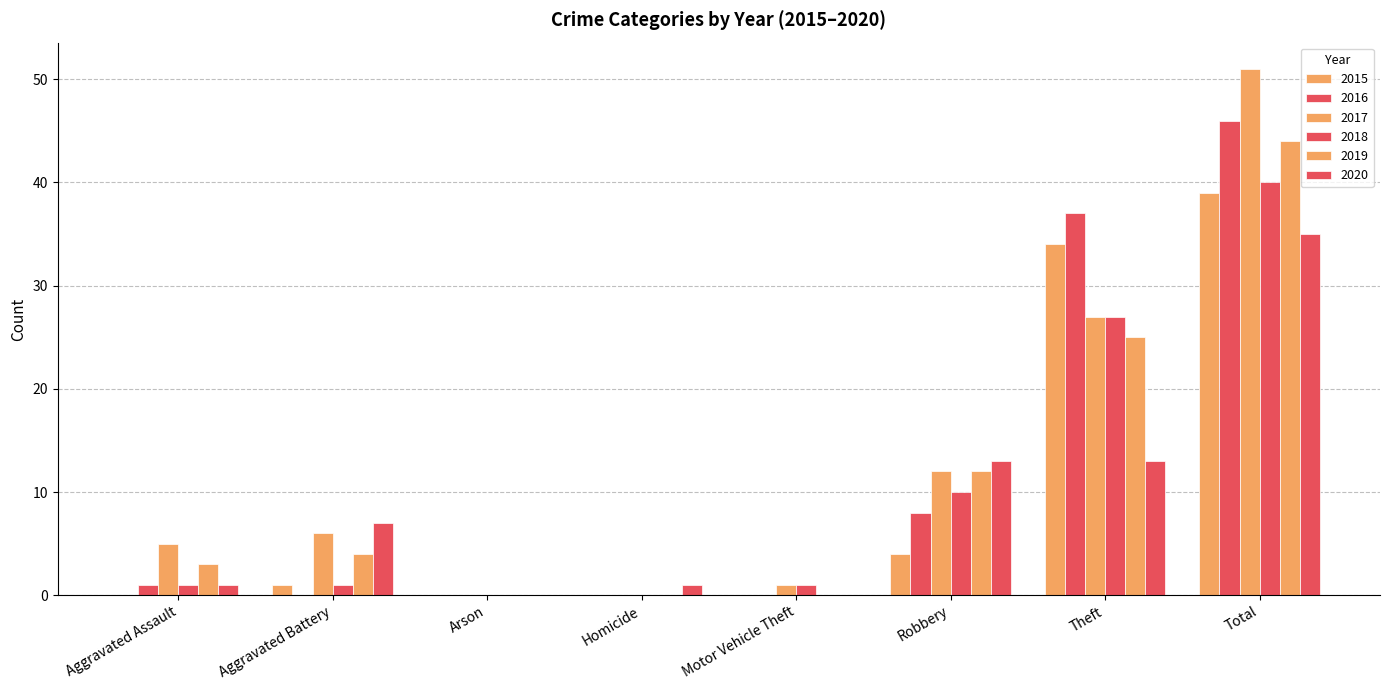

Rank the series at Aggravated Battery from lowest to highest value.

2016, 2015, 2018, 2019, 2017, 2020